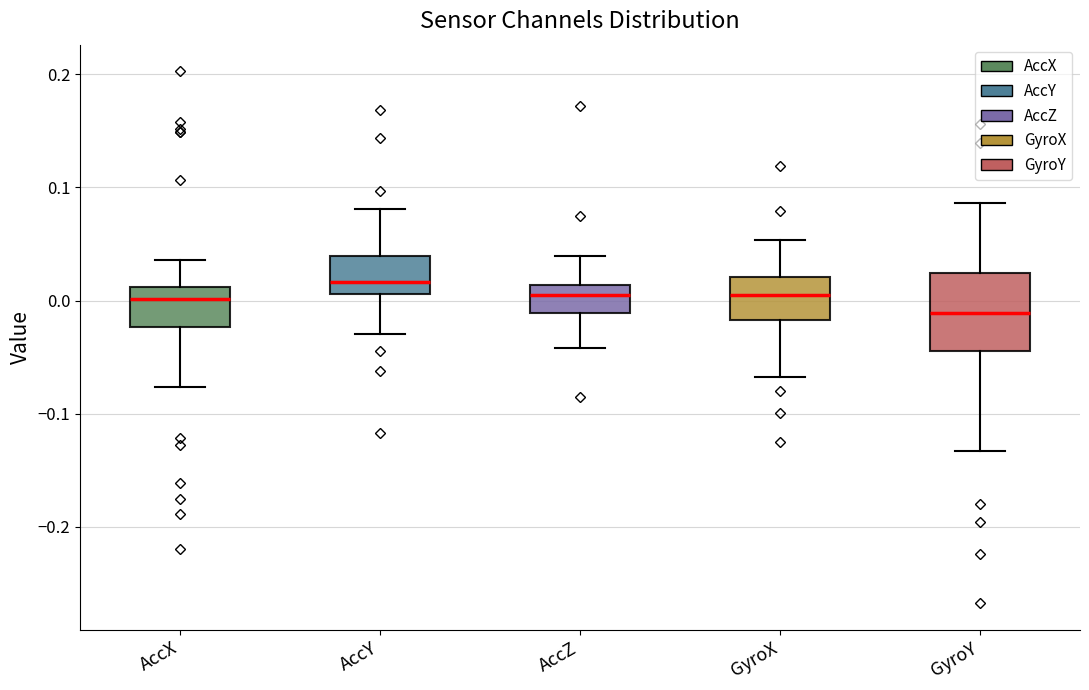

Reading left to right, read every box against the y-axis: the position of its median line, the range the box covers, and the ends of its whiskers. The values are not printed on the chart, so give them approximately, as read against the axis.

AccX: median 0.00, box -0.02 to 0.01, whiskers -0.08 to 0.04
AccY: median 0.02, box 0.01 to 0.04, whiskers -0.03 to 0.08
AccZ: median 0.01 (inside the box), box -0.01 to 0.01, whiskers -0.04 to 0.04
GyroX: median 0.01, box -0.02 to 0.02, whiskers -0.07 to 0.05
GyroY: median -0.01, box -0.04 to 0.02, whiskers -0.13 to 0.09